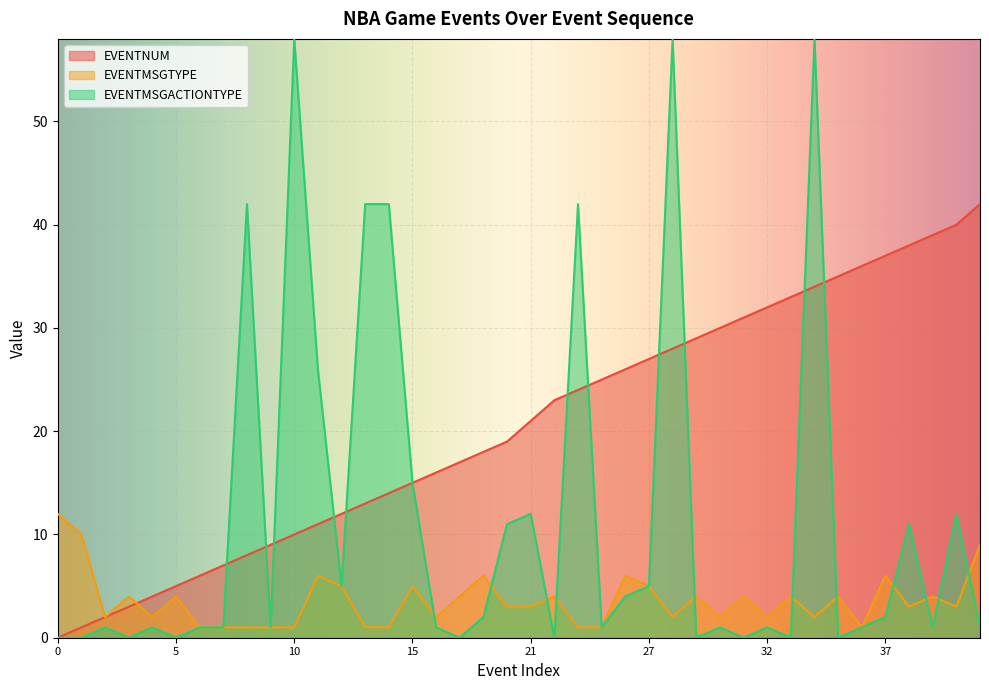

What is the spread (max minus min) of values at 39?

38